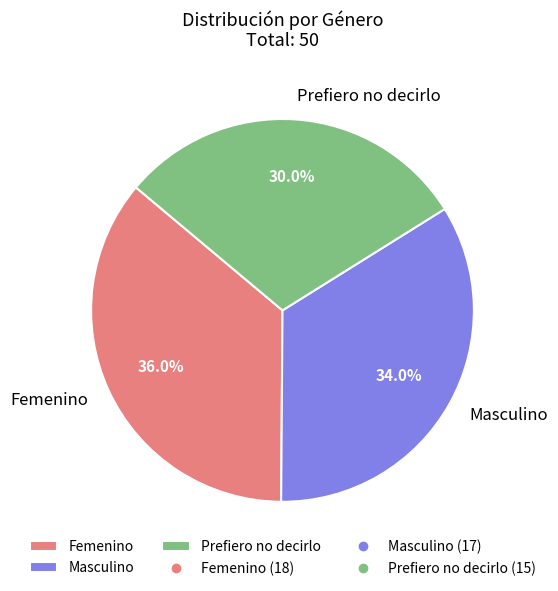

What percentage is NOT represented by Masculino?

66.0%